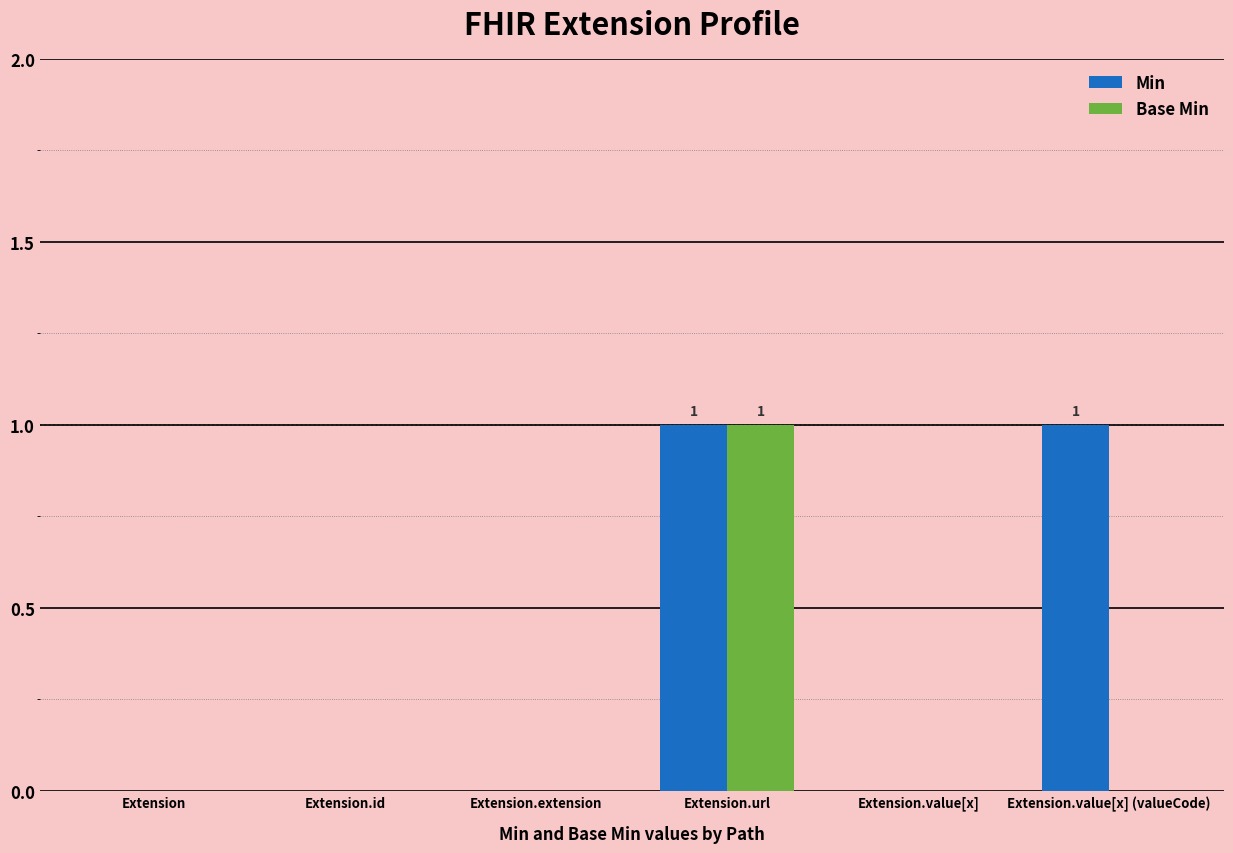

Which series has the largest total across all categories?

Min